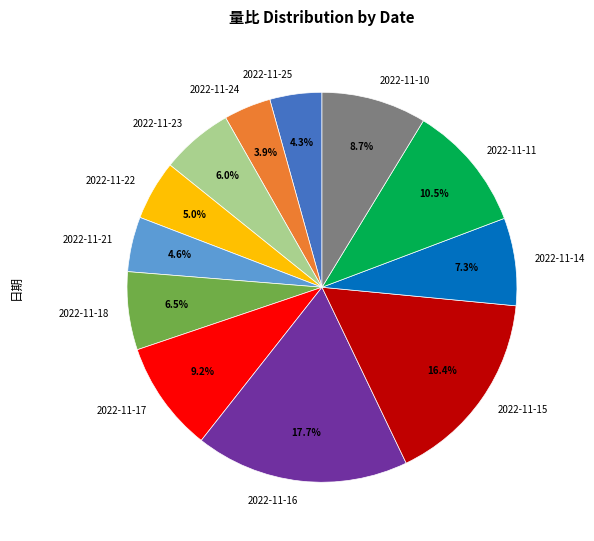

Combined, do 2022-11-25 and 2022-11-21 account for over 50%?

No